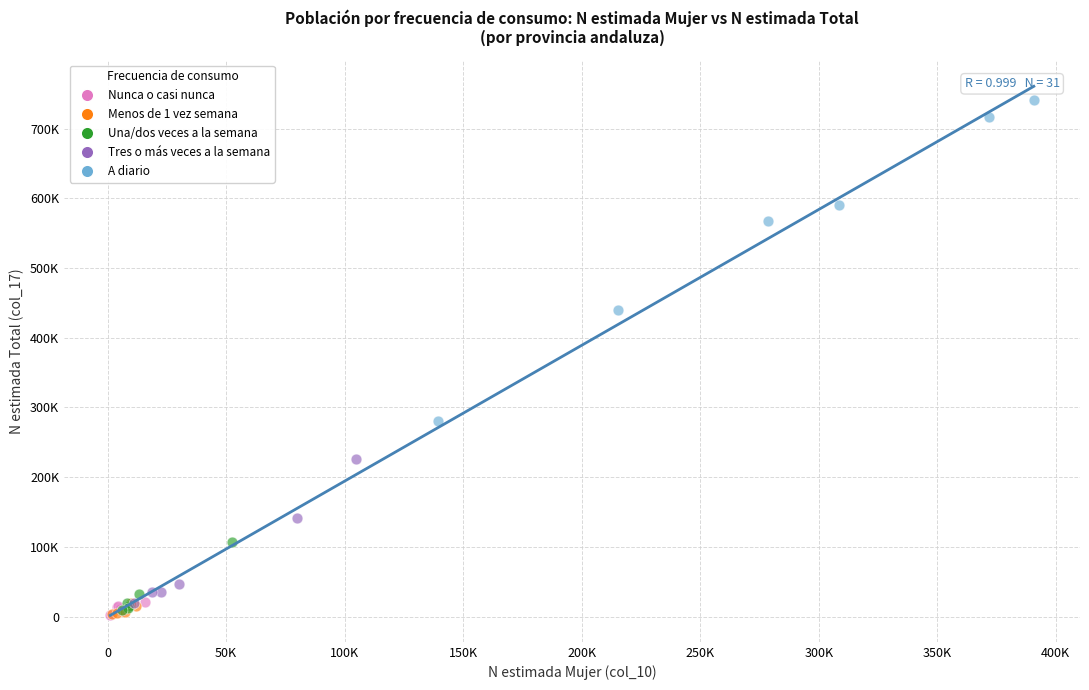

Which series has the widest spread of Y values?

A diario